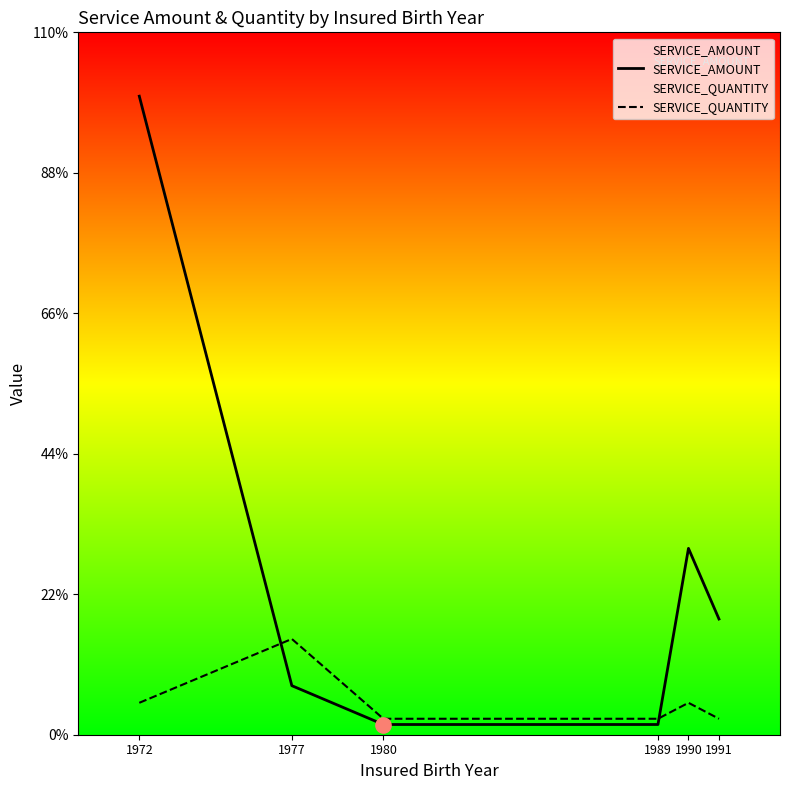

Which series has the largest total across all categories?

SERVICE_AMOUNT